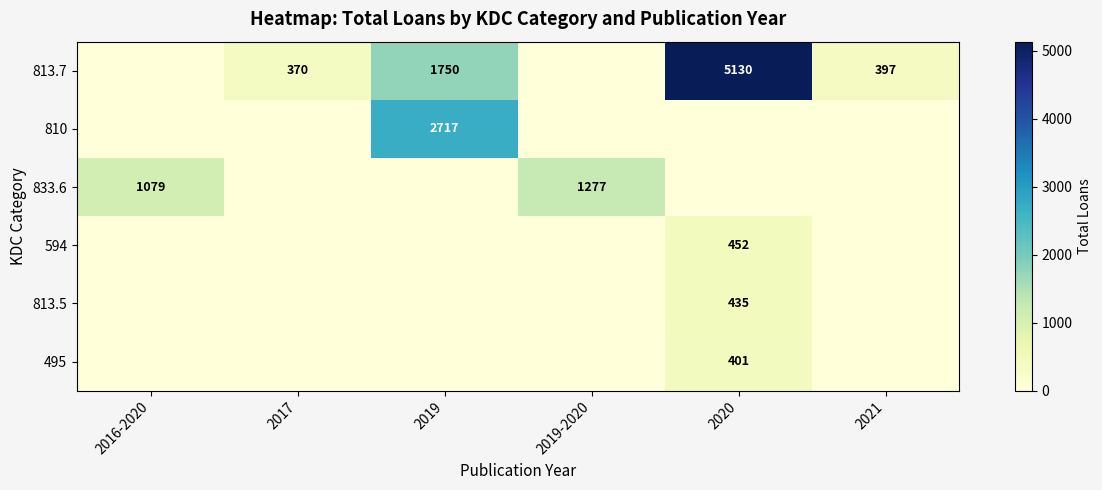

Is it true that 594 equals 452 at 2020?

True